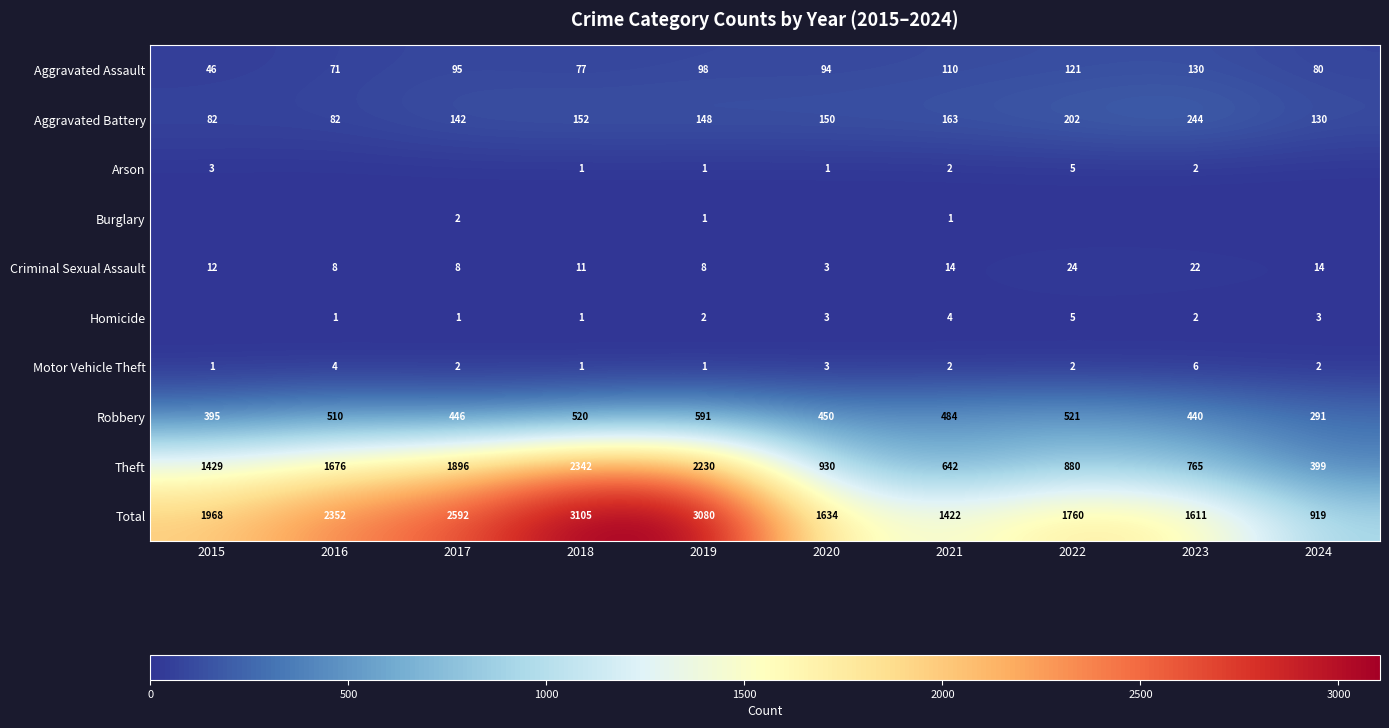

At which label is Aggravated Battery closest to 163?

2021